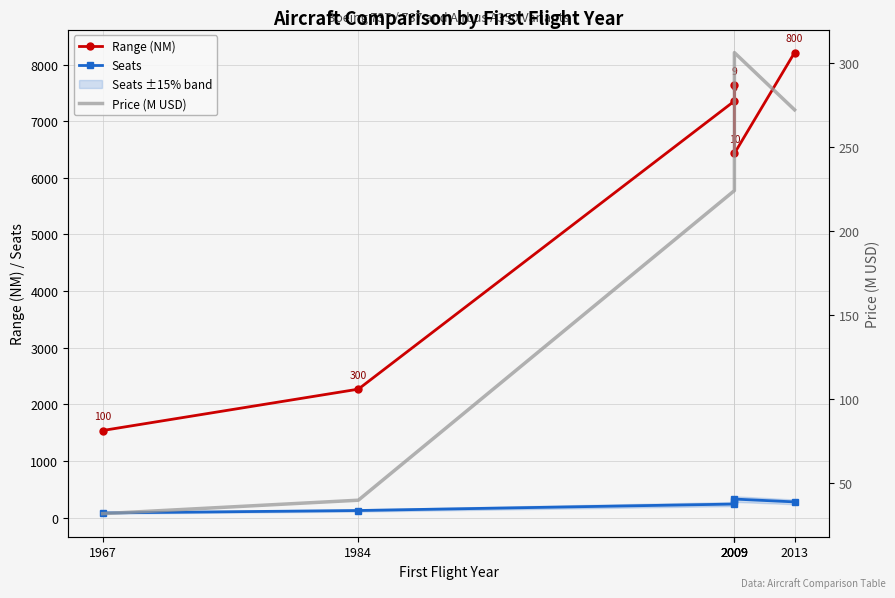

Rank the categories by Price (M USD) value from highest to lowest.

2009, 2013, 2009, 2009, 1984, 1967